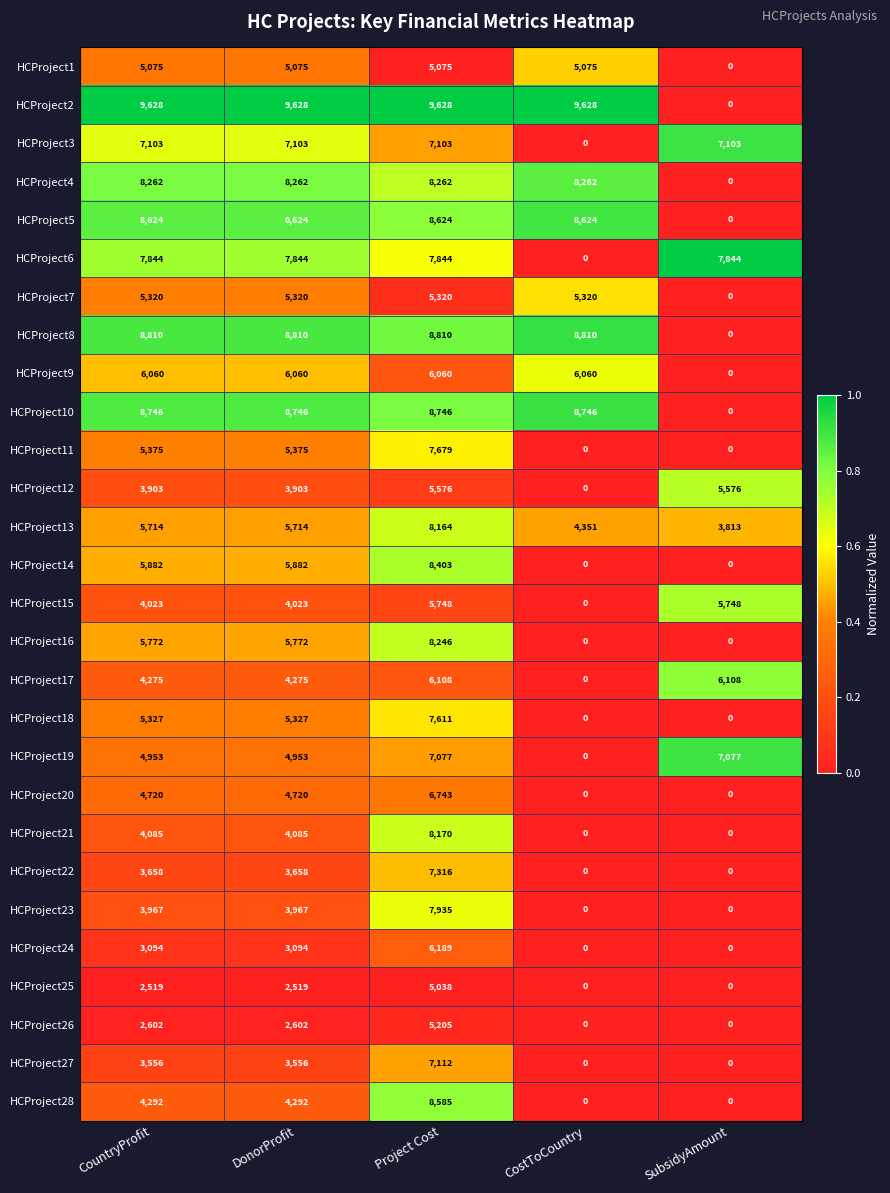

Which series changed the most between CountryProfit and CostToCountry?

HCProject6